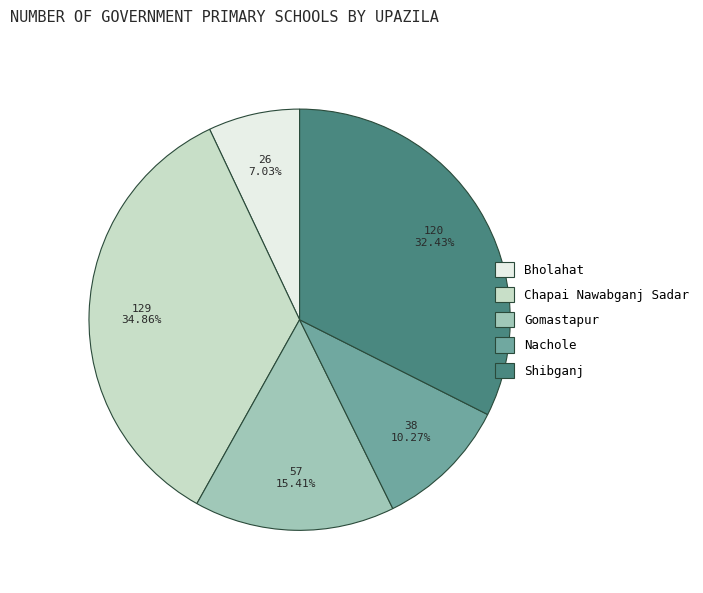

True or false: Shibganj accounts for 32% of the total.

True